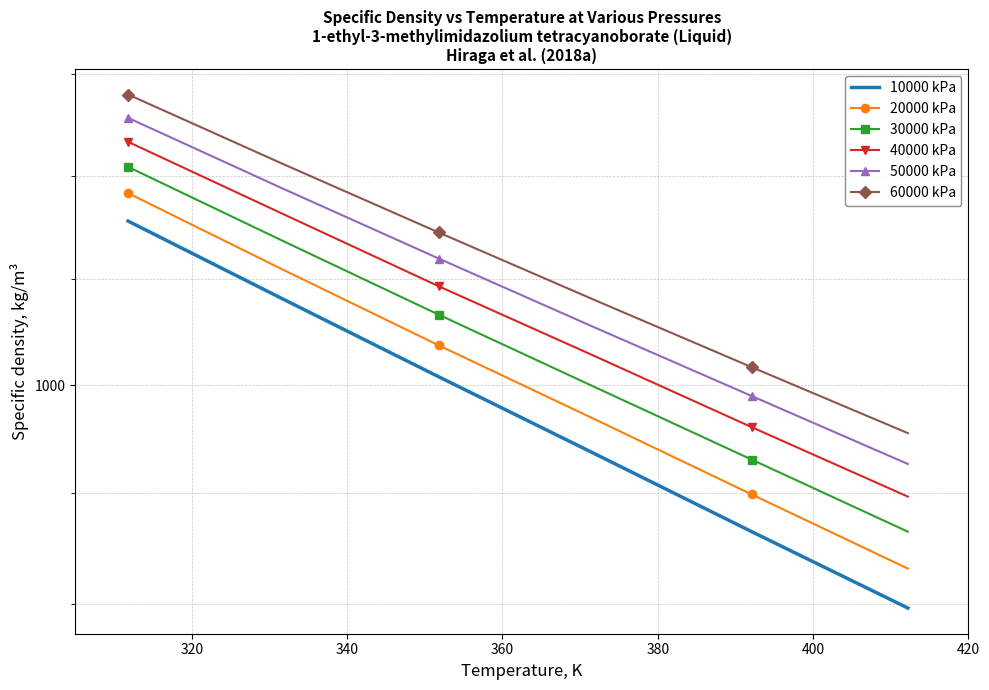

What are all the series names shown in the legend?

10000 kPa, 20000 kPa, 30000 kPa, 40000 kPa, 50000 kPa, 60000 kPa